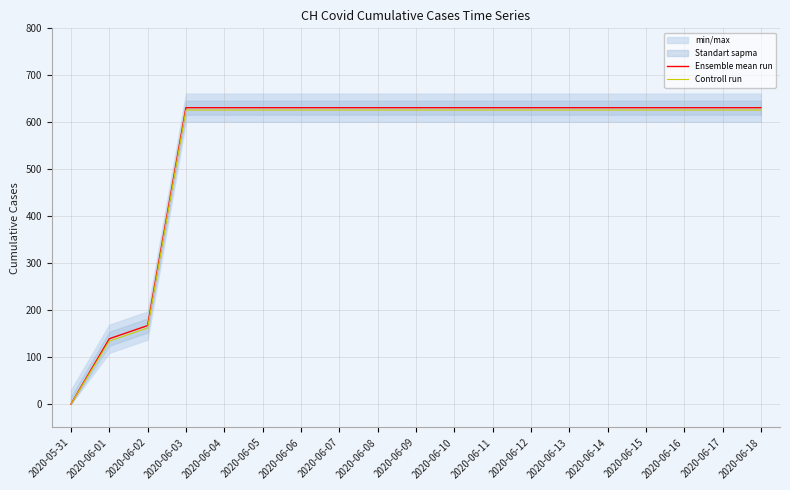

What is the label of the 15th point from the right?

2020-06-04